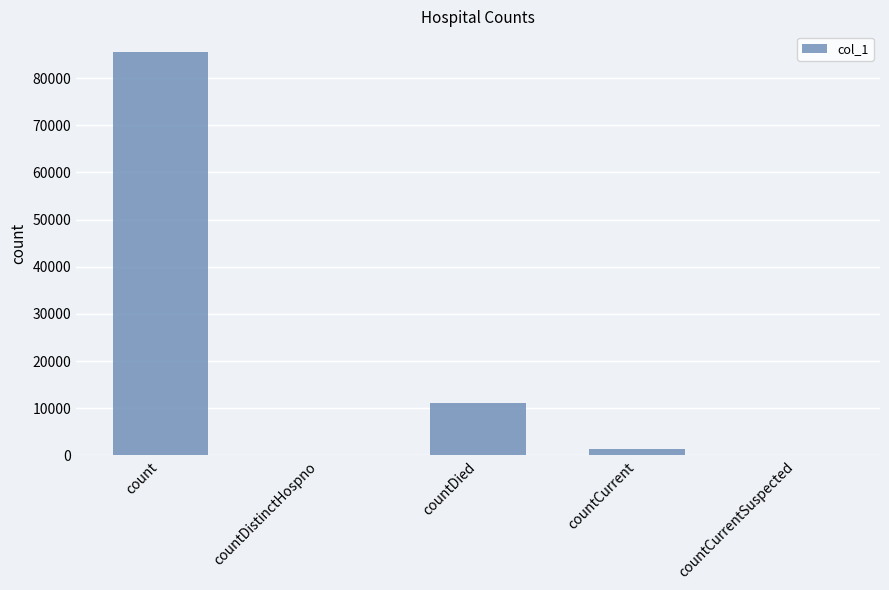

Reading left to right, list all the values displayed in this chart.

count=85634	countDistinctHospno=0	countDied=11069	countCurrent=1332	countCurrentSuspected=0